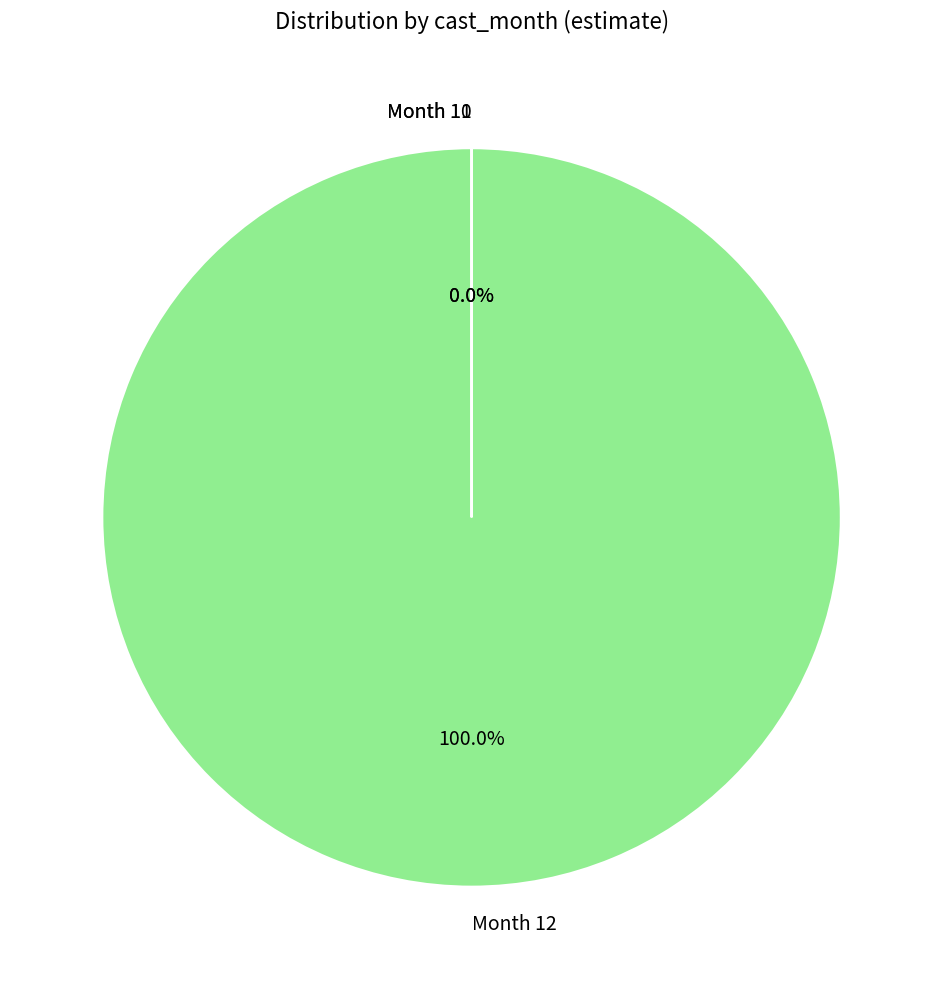

What is the largest slice in the pie chart?

Month 12